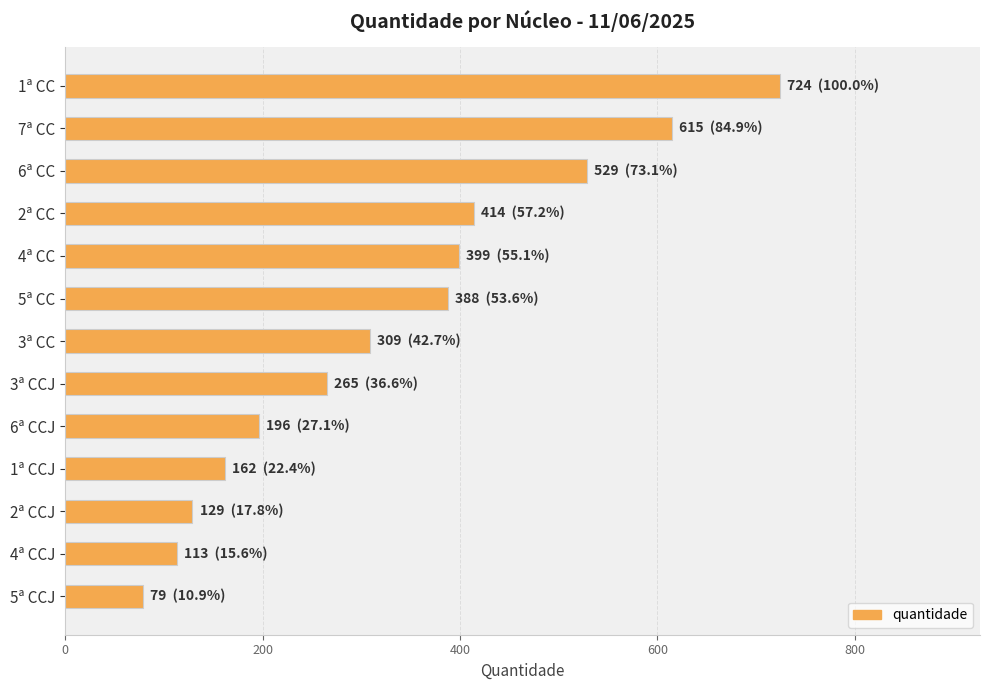

What is the label of the 7th bar from the bottom?

3ª CC